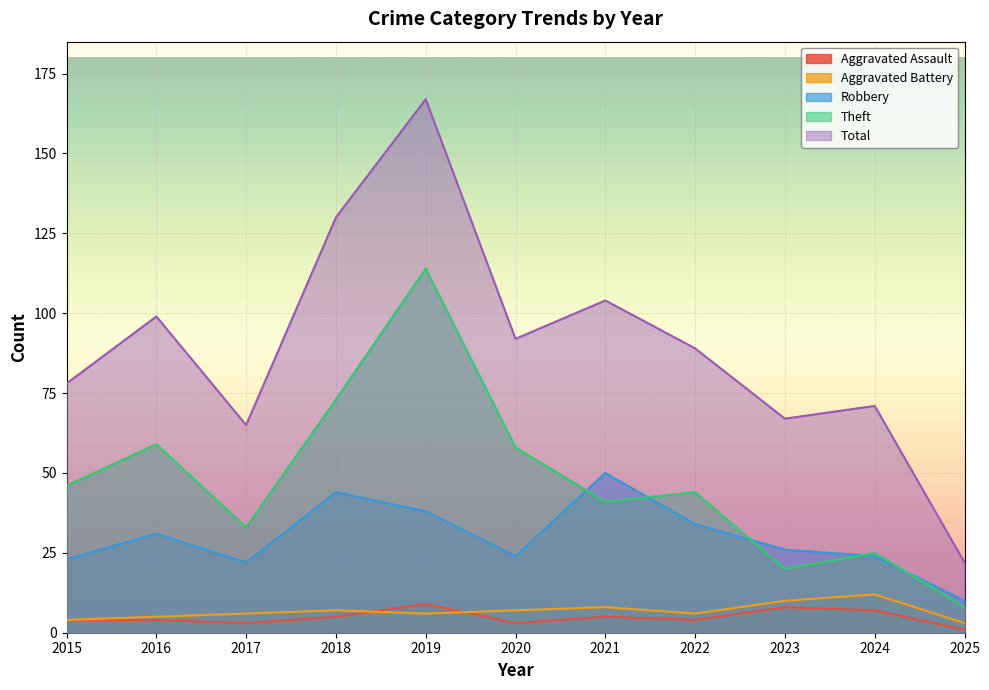

Where is the first local minimum for Theft?

2017